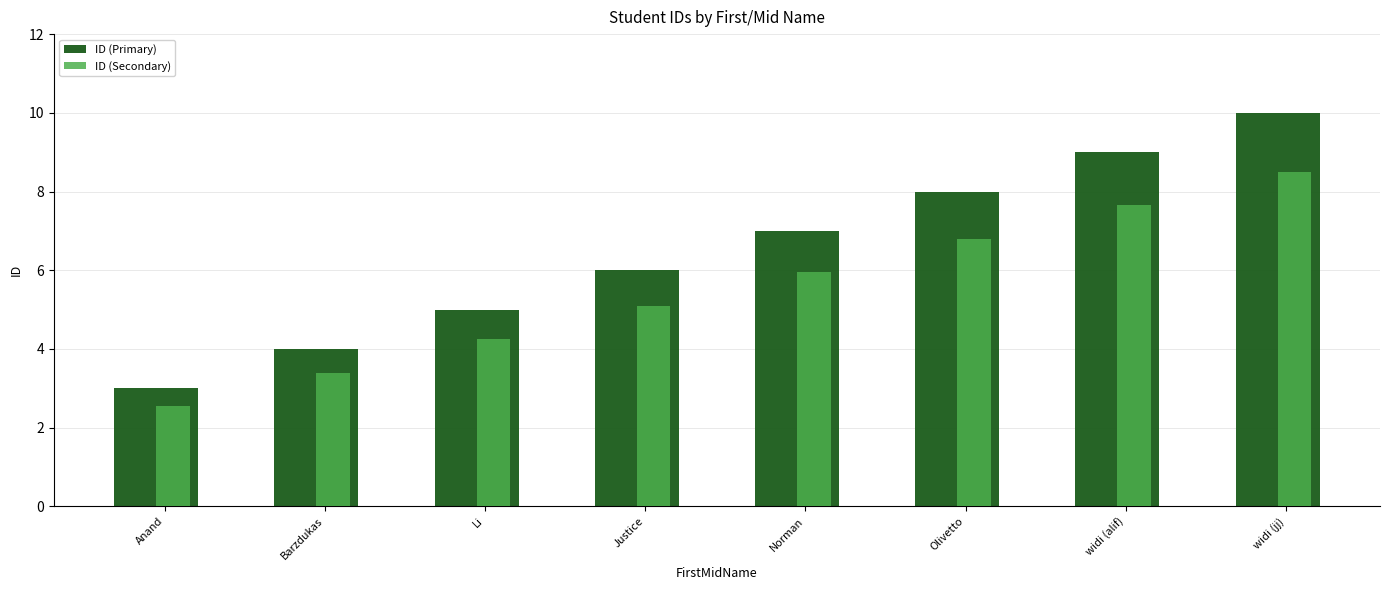

Which series has the widest spread of values?

ID (Primary)